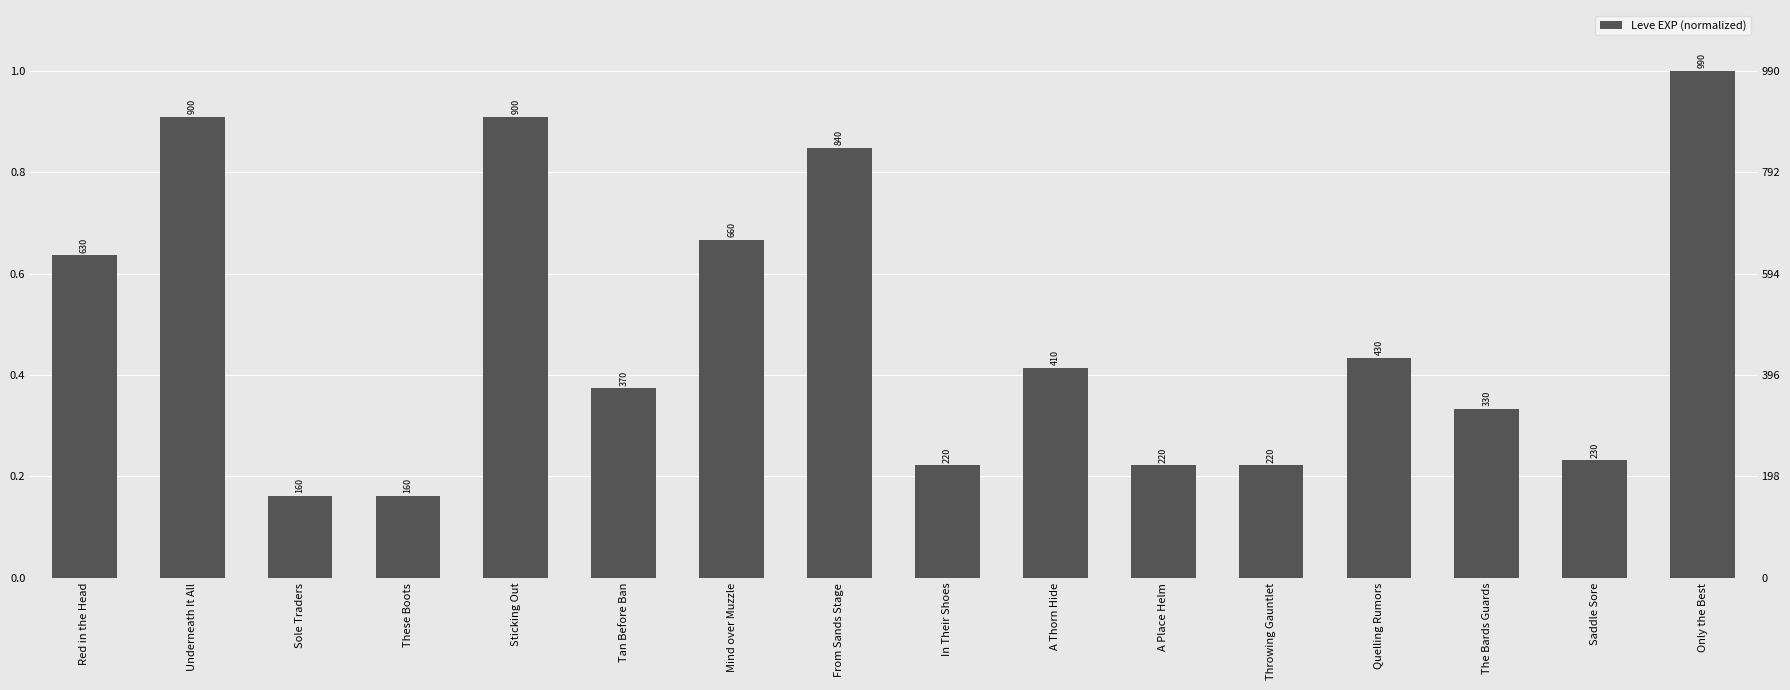

The chart shows a value of 0.2 at These Boots. True or false?

False